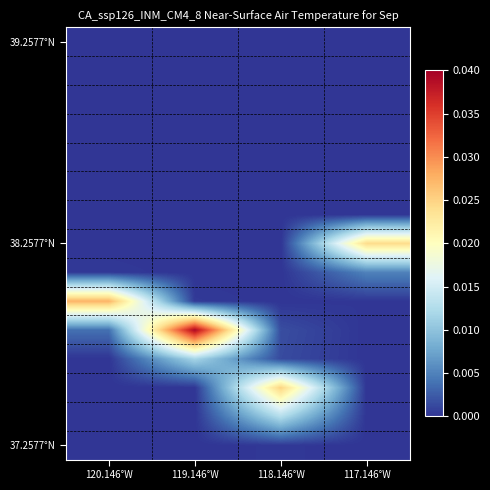

Which category has the lowest value across all series?

120.146°W